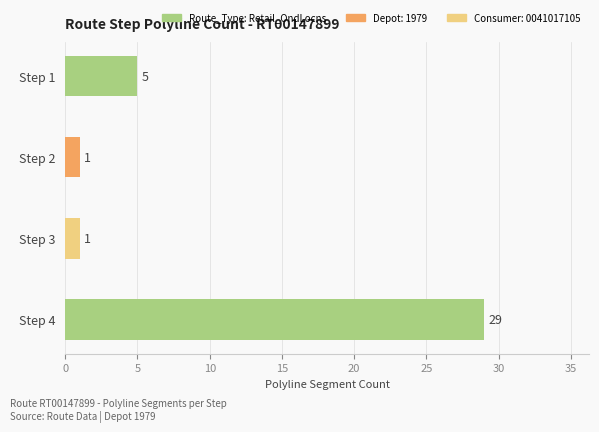

What is the average value?

9